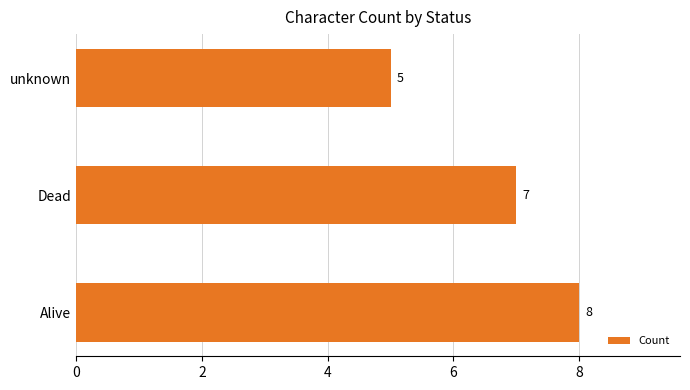

Which label corresponds to the largest value in the chart?

Alive